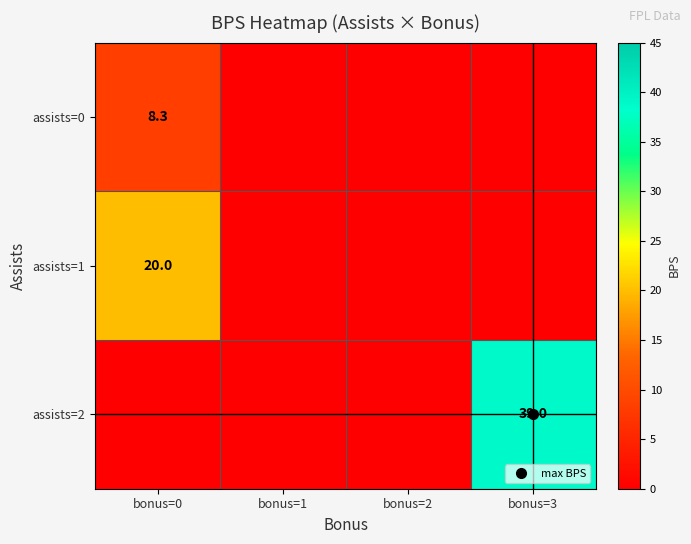

Which label corresponds to the smallest value in the chart?

bonus=1